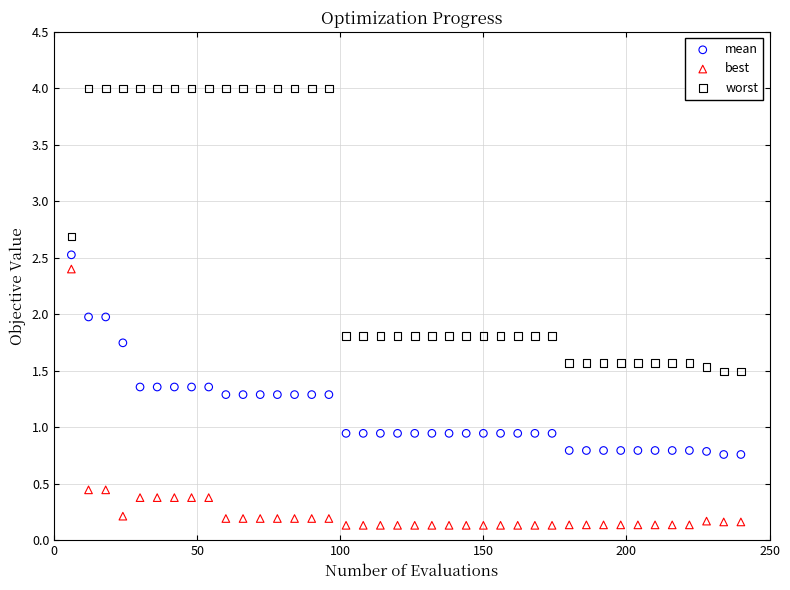

Which series reaches the maximum Y coordinate?

worst